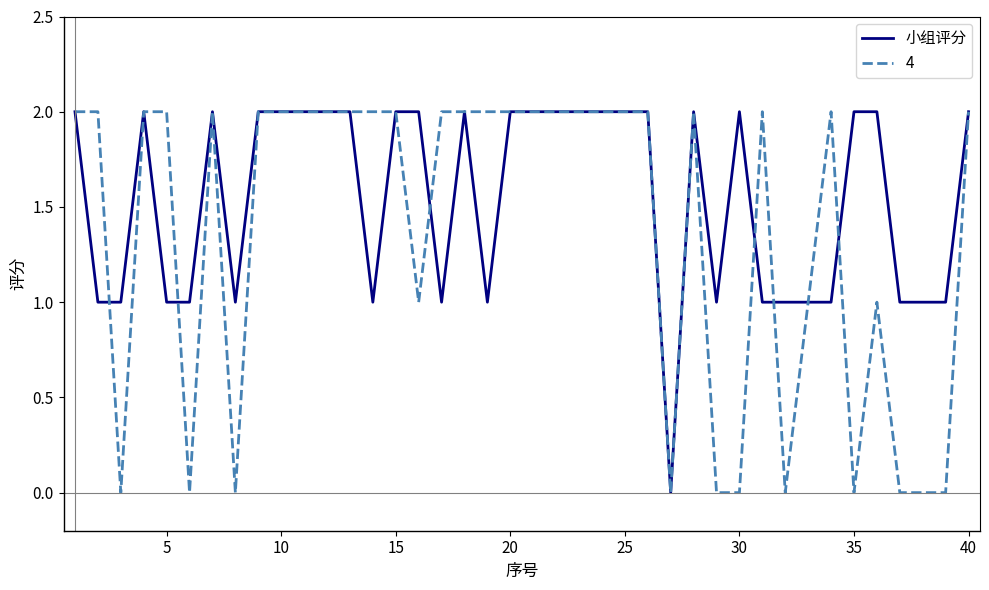

List the series in order of their overall mean, highest first.

小组评分, 4